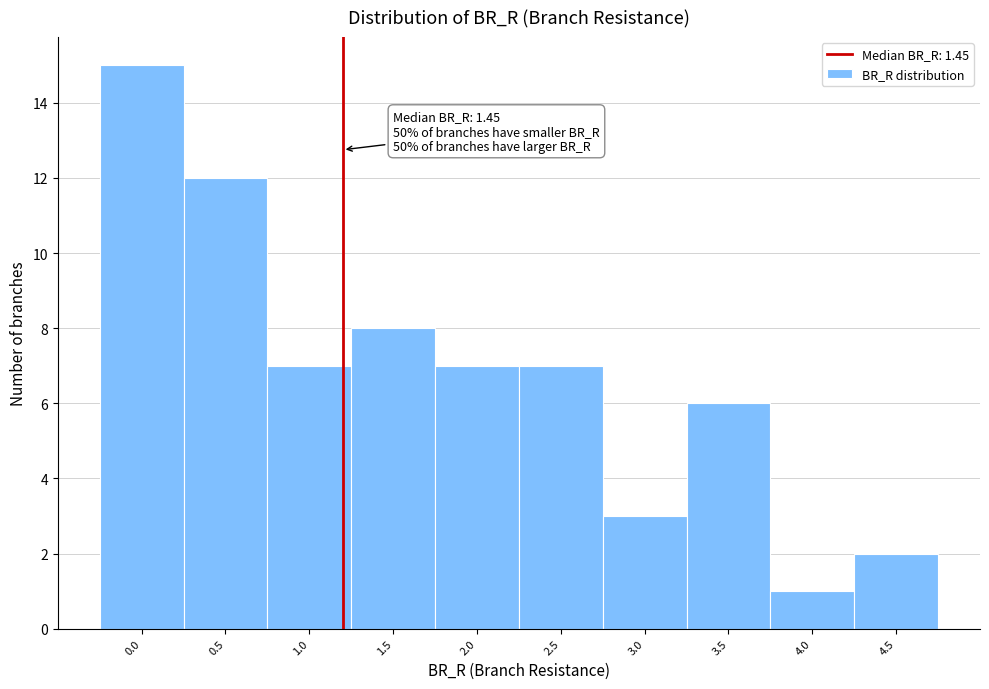

Reading left to right, extract all data points from this chart.

15	12	7	8	7	7	3	6	1	2